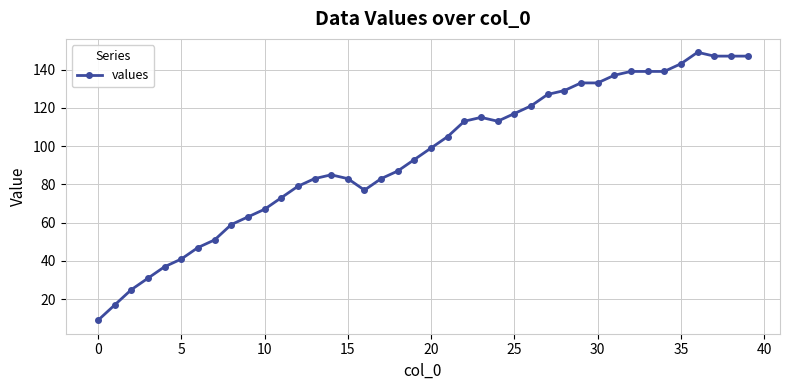

What is the difference between the maximum and minimum values?

140